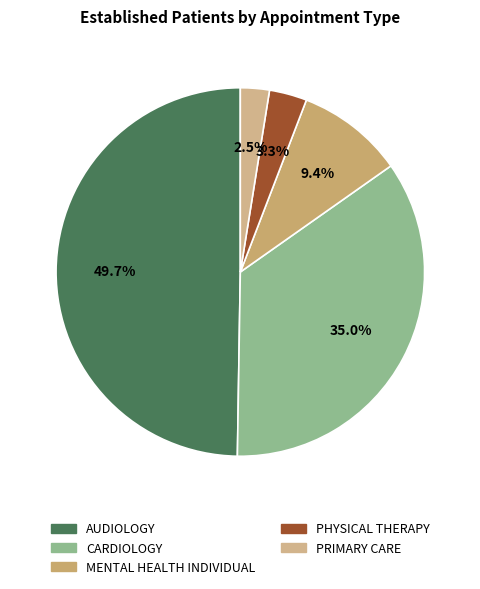

Count the number of slices in the pie.

5